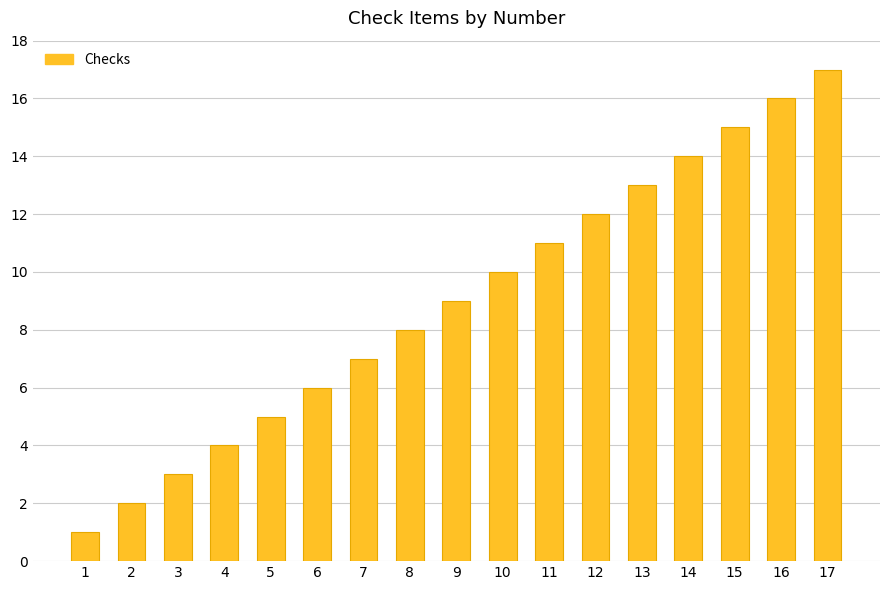

Which label corresponds to the smallest value in the chart?

1